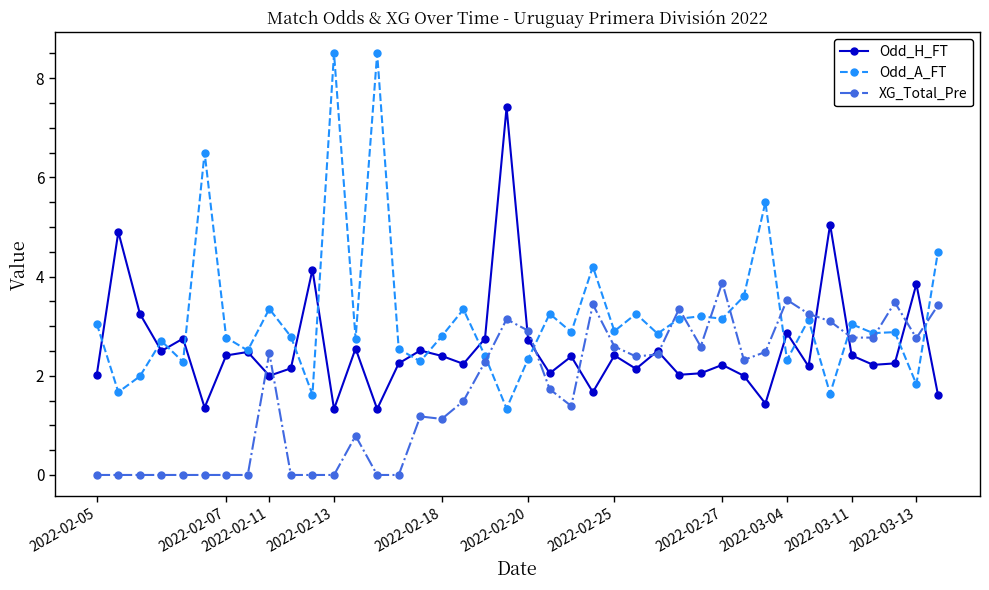

Which series has the largest total across all categories?

Odd_A_FT